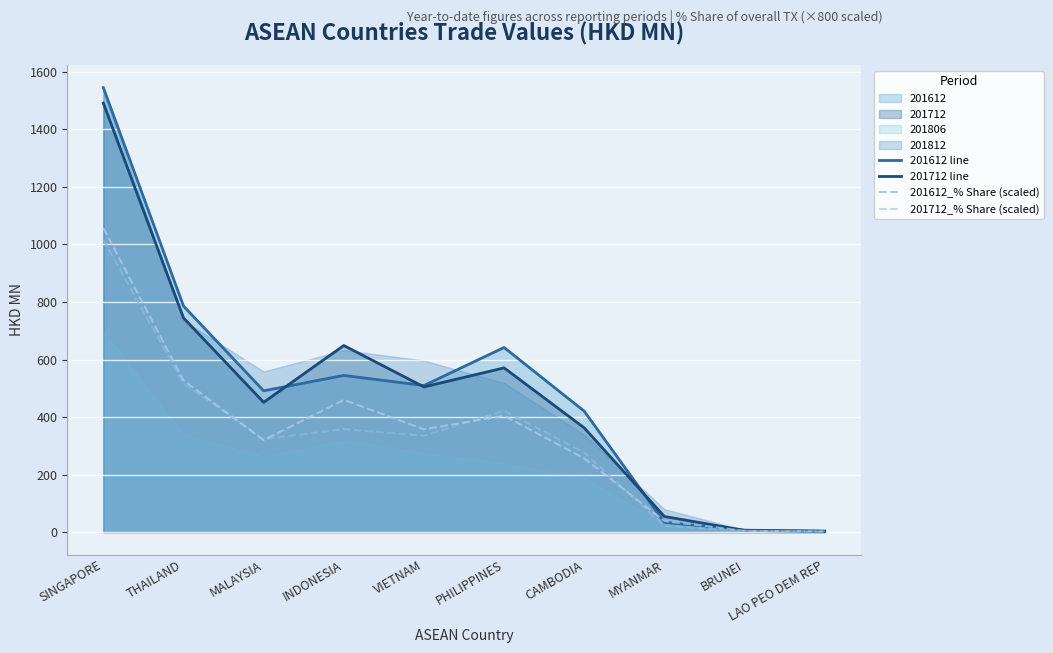

At how many categories does at least one series exceed 718?

2